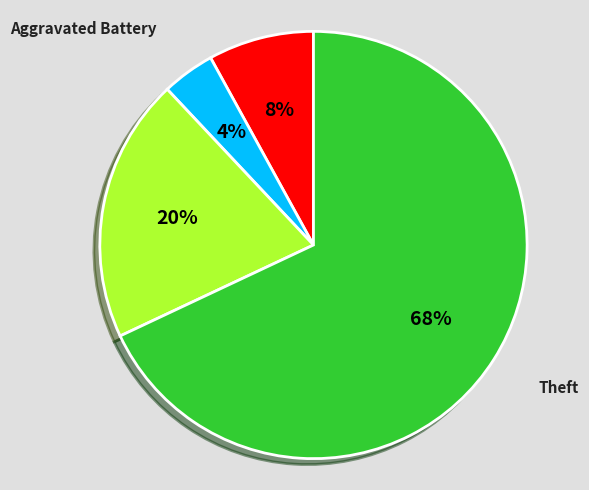

Does Theft represent more than half of the total?

Yes